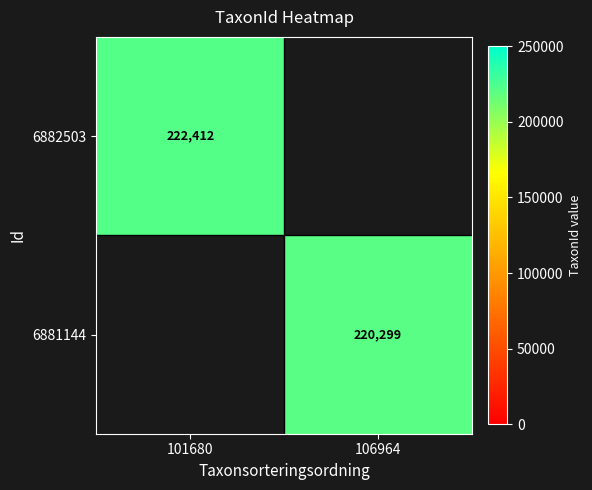

The value of 6882503 at 101680 is 112898. True or false?

False